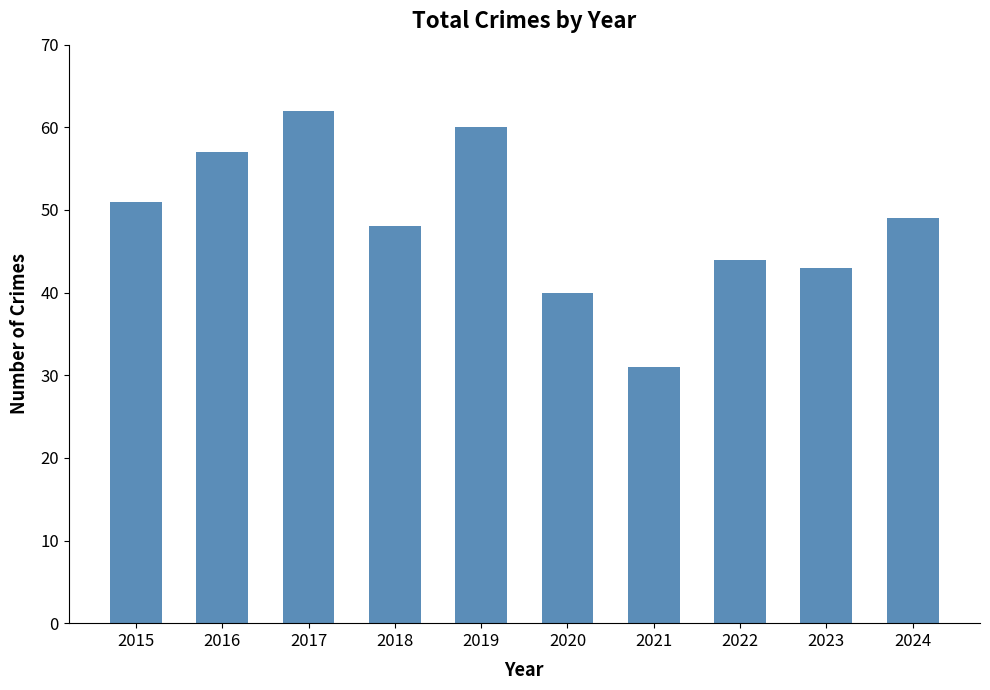

What is the smallest value displayed?

31